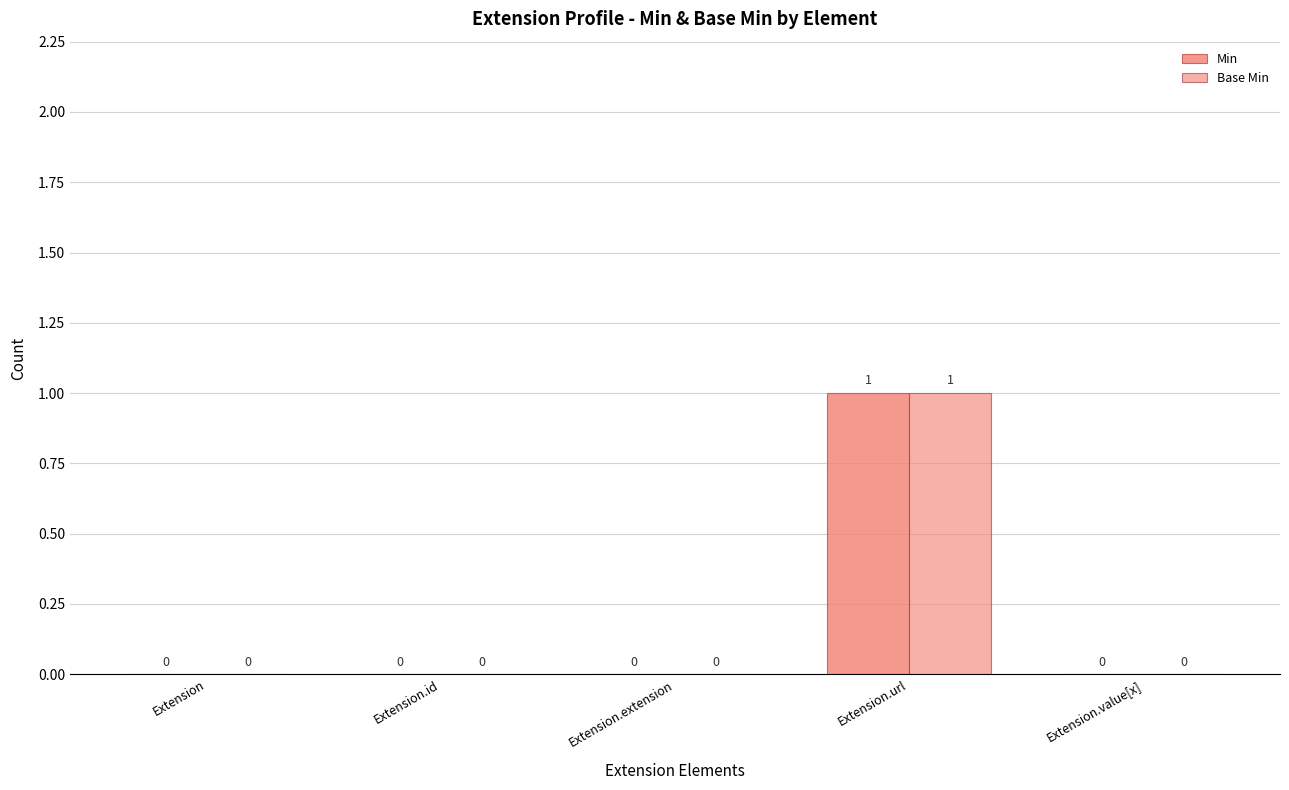

Reading left to right, extract all data points from this chart.

Min: Extension=0	Extension.id=0	Extension.extension=0	Extension.url=1	Extension.value[x]=0
Base Min: Extension=0	Extension.id=0	Extension.extension=0	Extension.url=1	Extension.value[x]=0